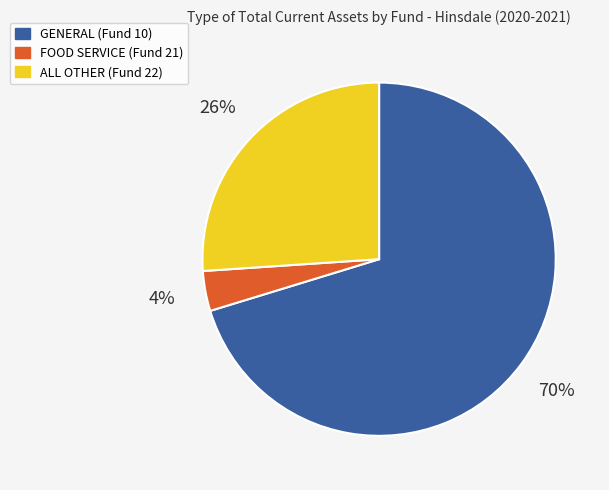

Which has a higher value, GENERAL (Fund 10) or ALL OTHER (Fund 22)?

GENERAL (Fund 10)